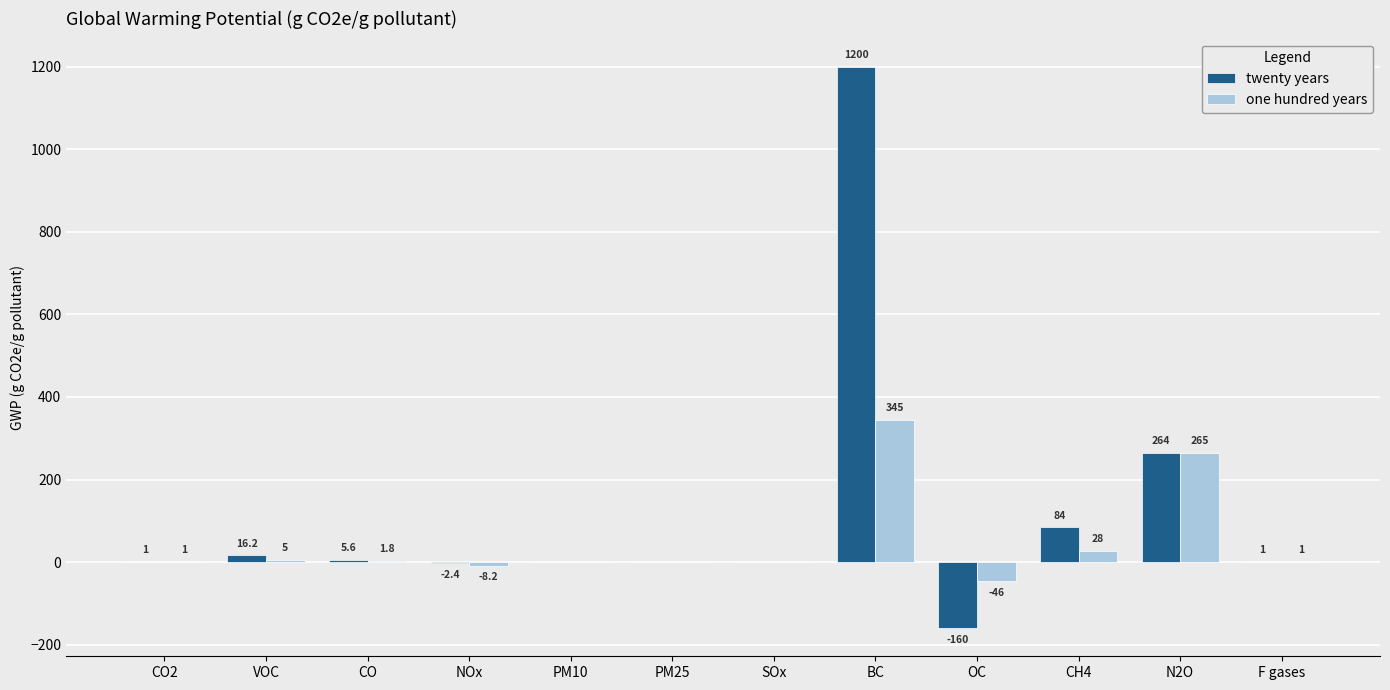

Are the bars grouped side by side (vs. stacked)?

Yes